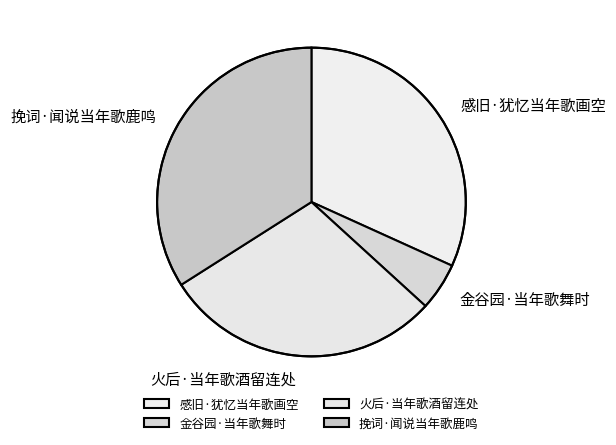

Do 挽词·闻说当年歌鹿鸣 and 感旧·犹忆当年歌画空 together represent more than half of the pie?

Yes